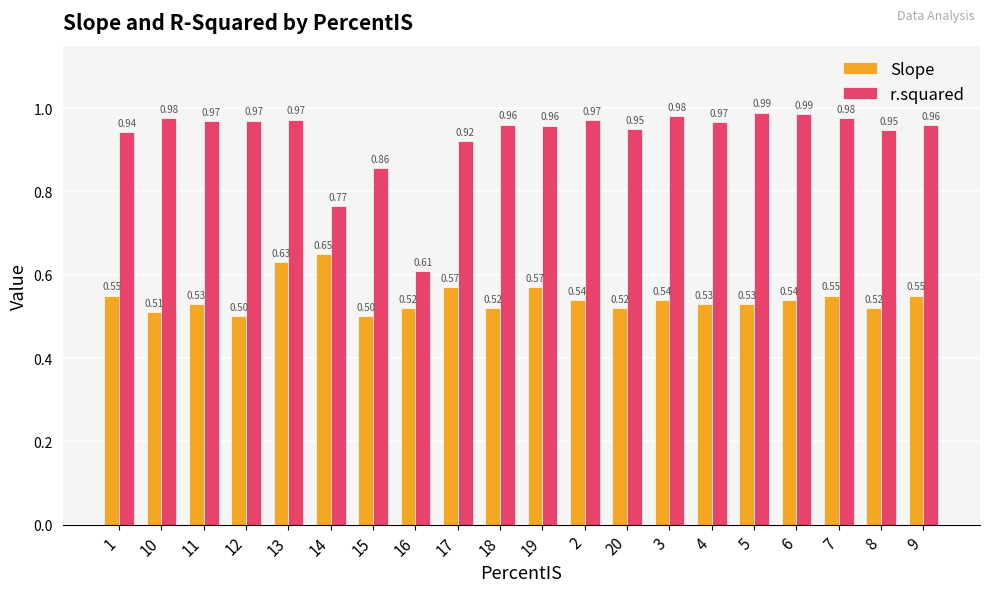

Which series changed the most between 5 and 8?

r.squared